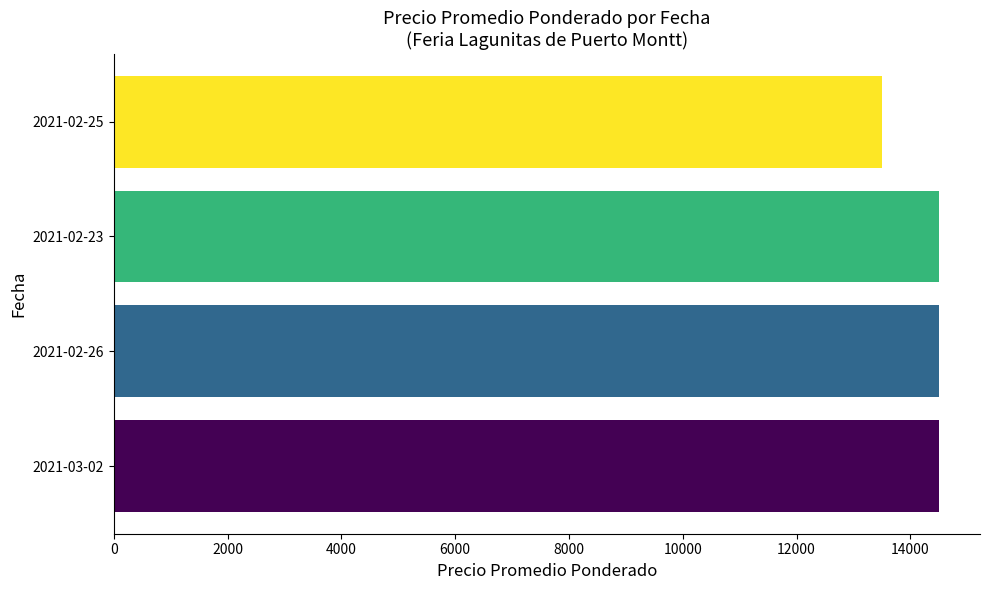

How many series are shown in this chart?

1